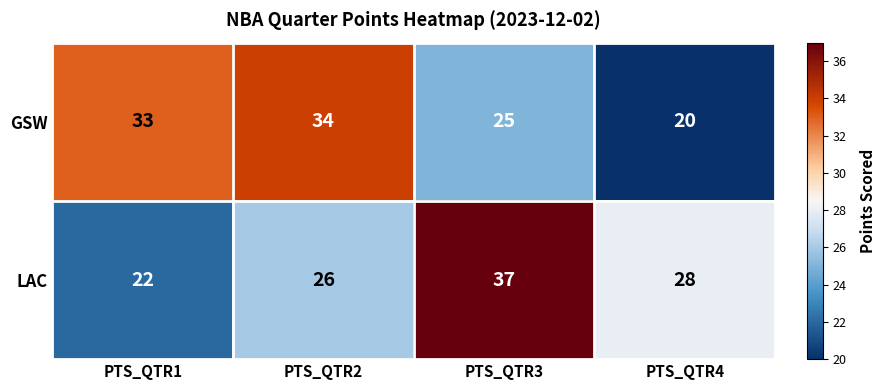

Read the LAC value at PTS_QTR2.

26